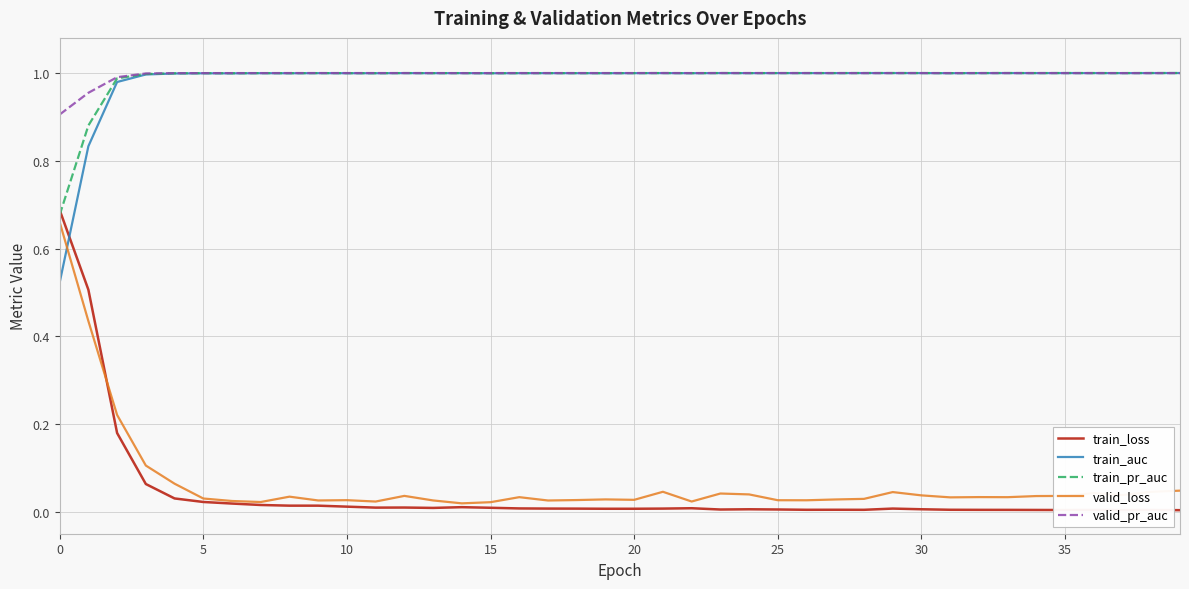

Which series has the widest spread of values?

train_loss